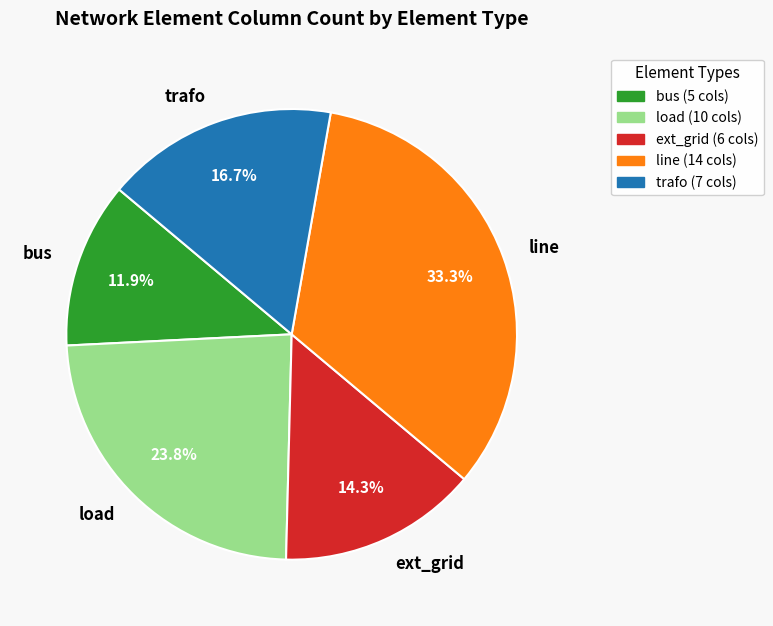

To the nearest percent, what is the difference between the largest and smallest slice percentages?

21%